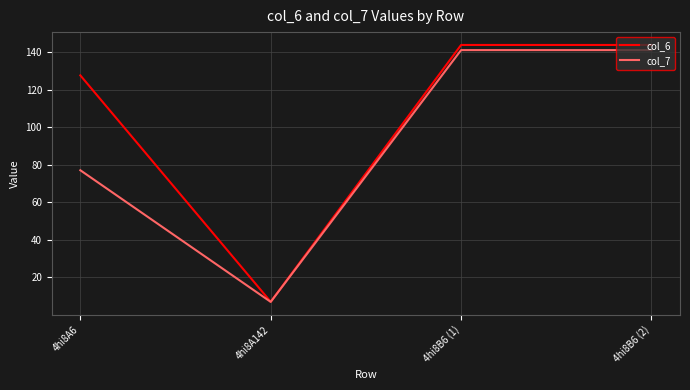

List the series in order of their overall mean, lowest first.

col_7, col_6